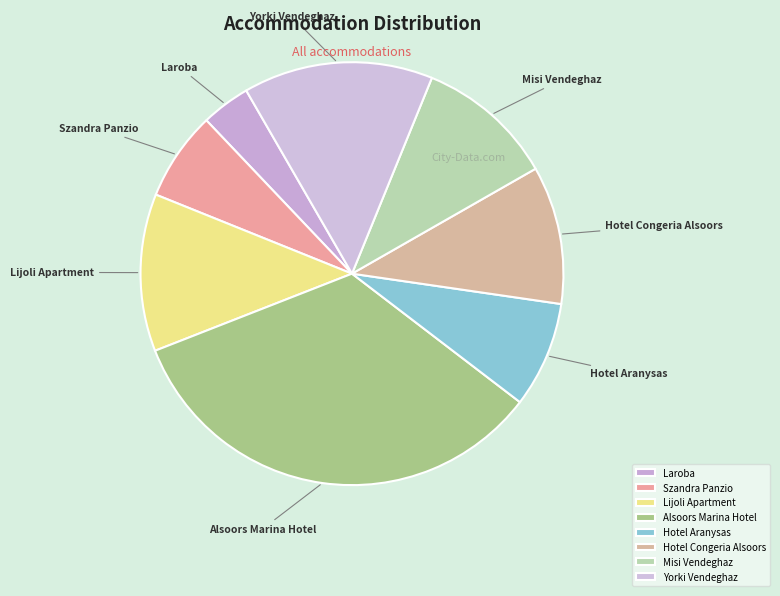

Which has a higher value, Lijoli Apartment or Alsoors Marina Hotel?

Alsoors Marina Hotel